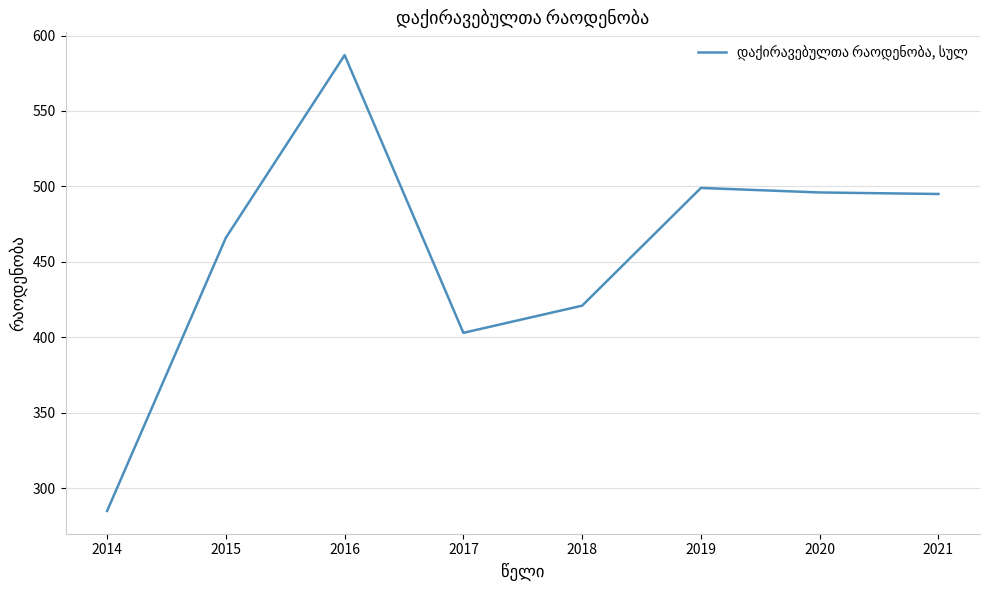

How many series are shown in this chart?

1